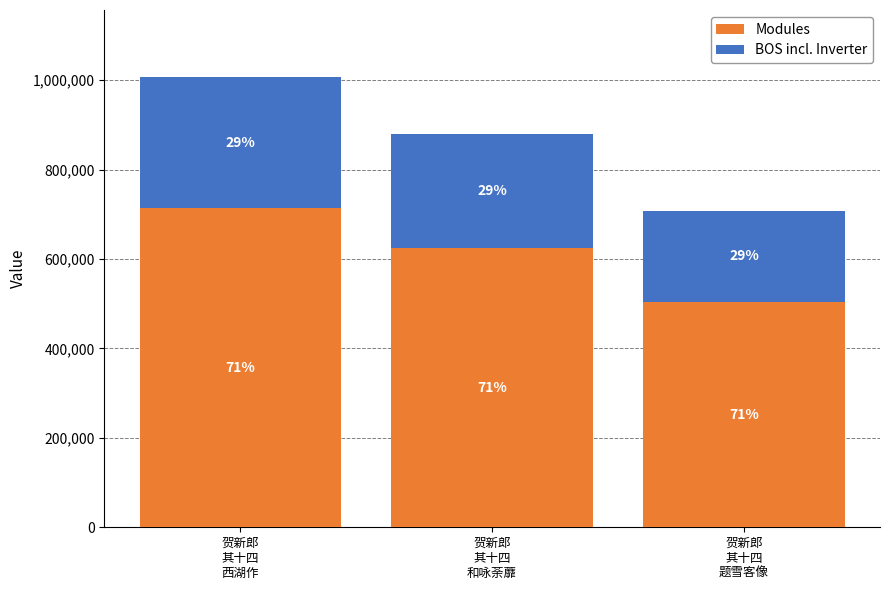

Are the bars horizontal?

No